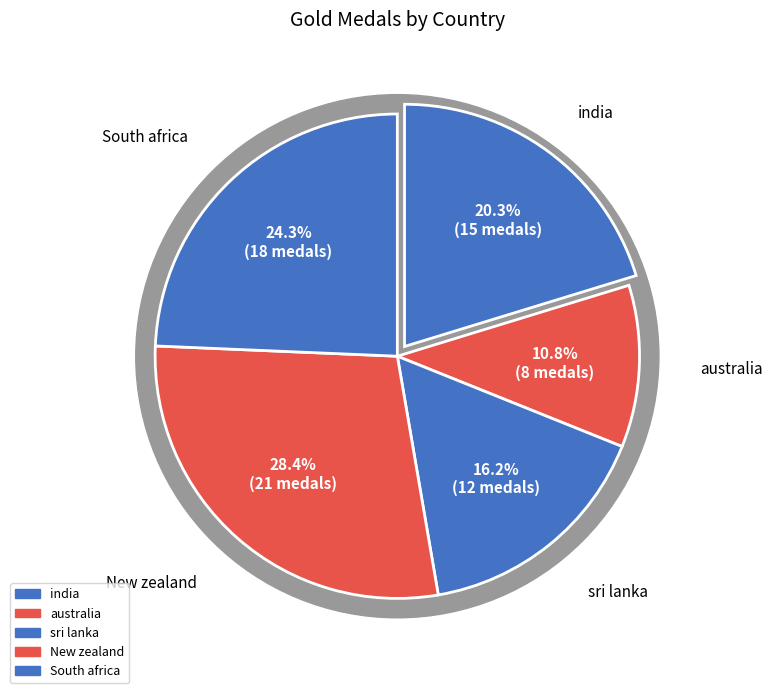

Combined, do india and australia account for over 50%?

No